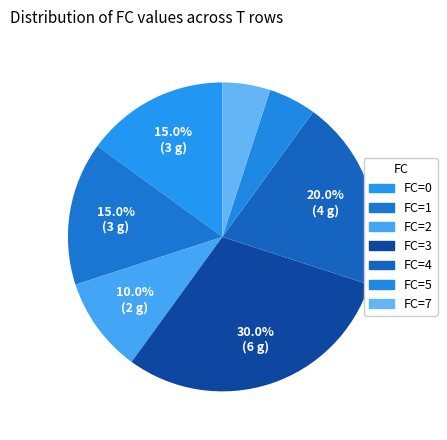

Is it true that FC=1 is 15% of the pie?

False